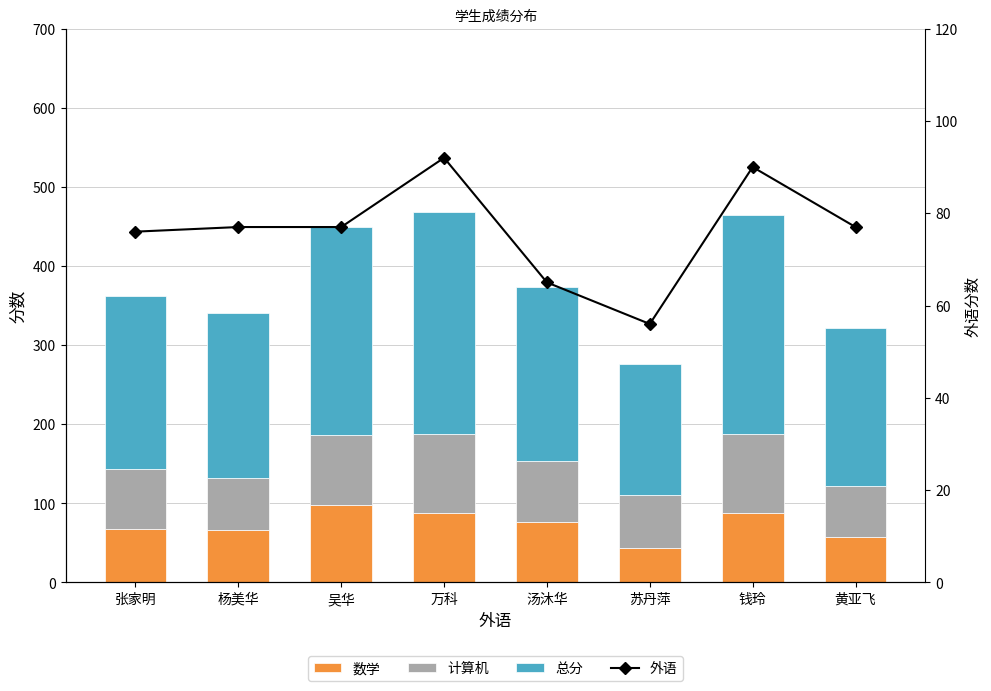

Reading left to right, transcribe all the data shown in this chart.

数学: 67	66	98	88	77	43	88	57
计算机: 76	66	88	100	77	67	99	65
总分: 219	209	263	280	219	166	277	199
外语: 76	77	77	92	65	56	90	77